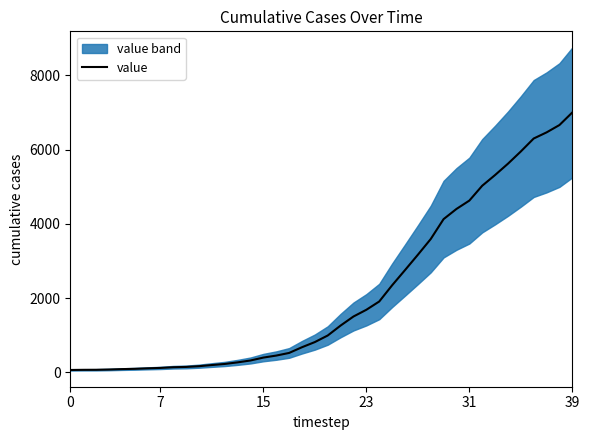

What is the maximum value for value?

7003